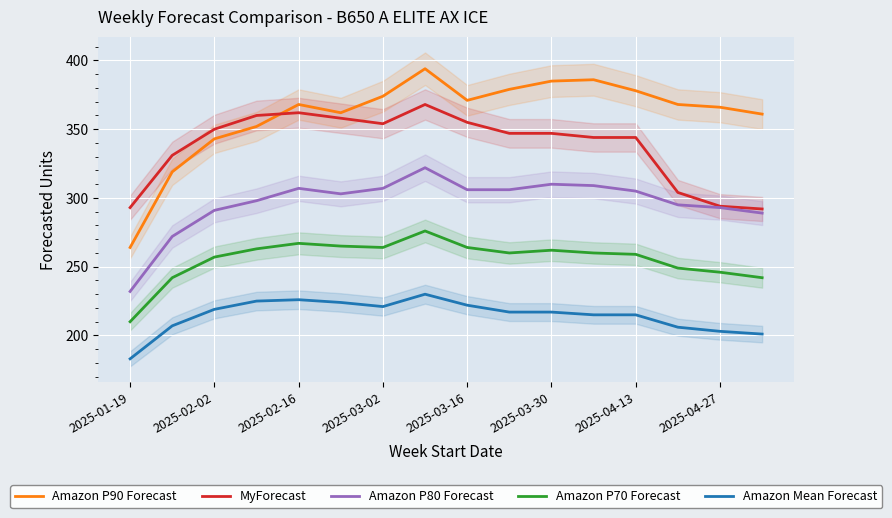

What is the maximum value for Amazon Mean Forecast?

230